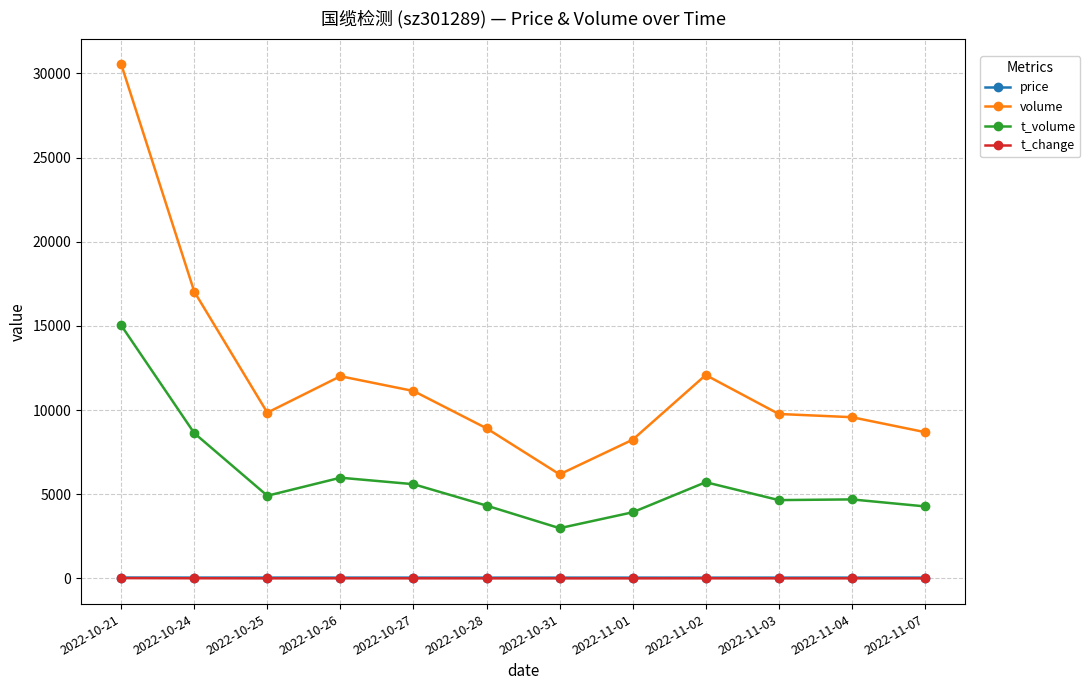

Which series changed the most between 2022-10-26 and 2022-10-28?

volume